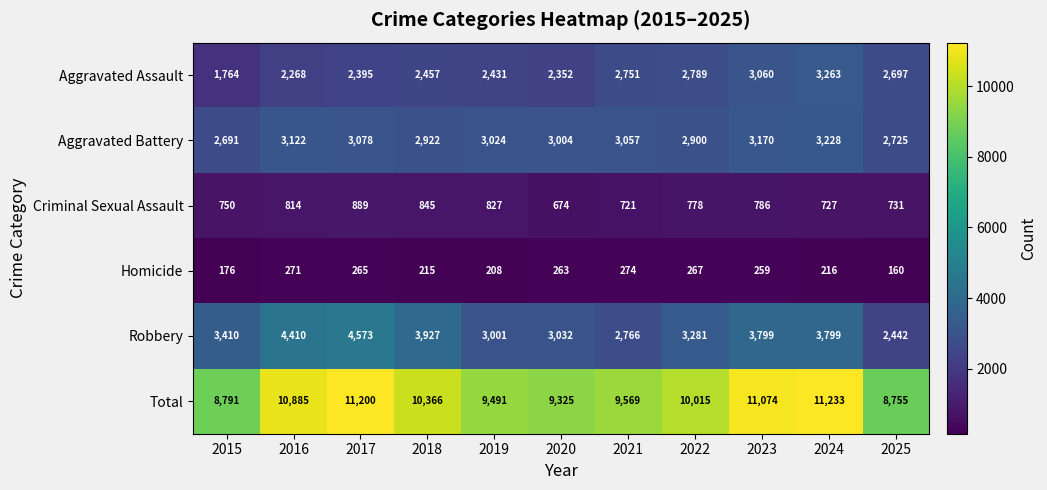

What is the approximate value of Aggravated Assault at 2017?

2395